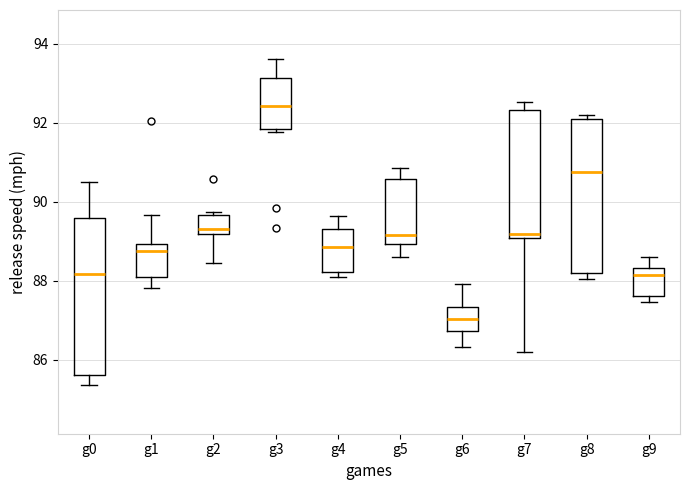

Where does the upper whisker of the box for g0 end on the y-axis? The values are not printed on the chart, so give them approximately, as read against the axis.

90.6